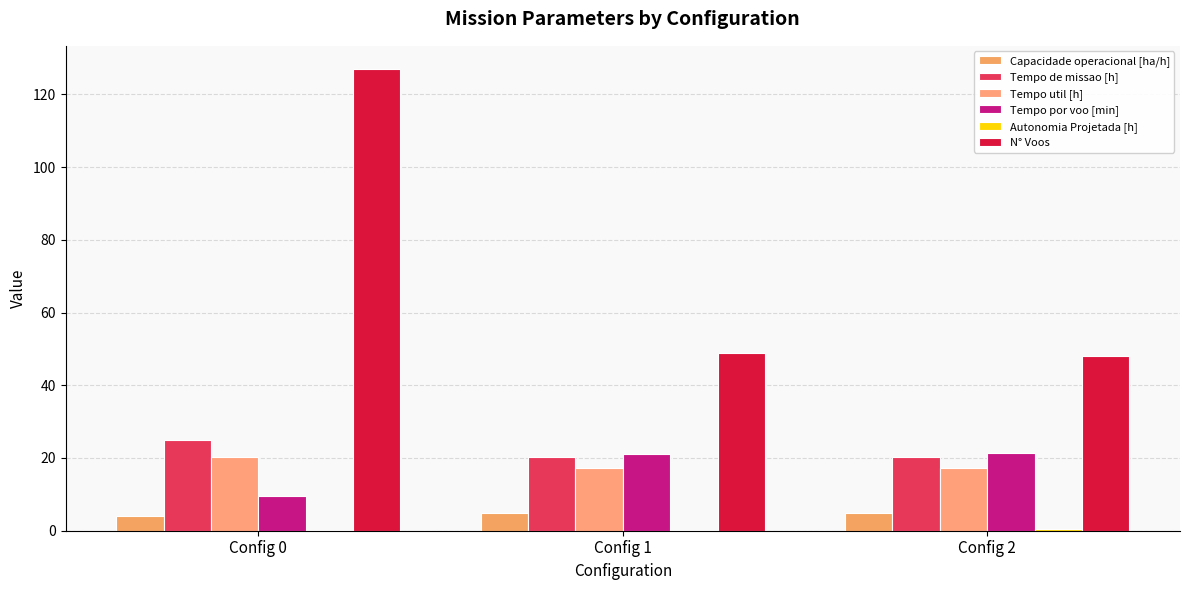

What is the value of the Tempo por voo [min] bar at the 1st from the left?

9.5